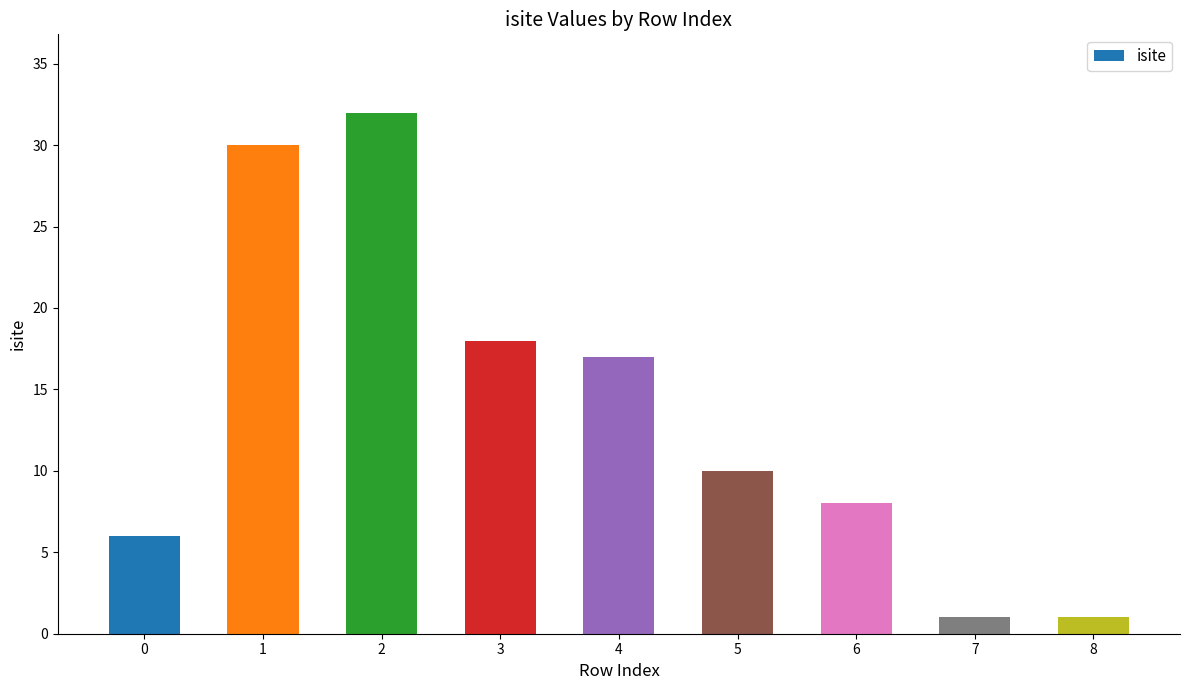

Is it true that the value at 5 is 10?

True